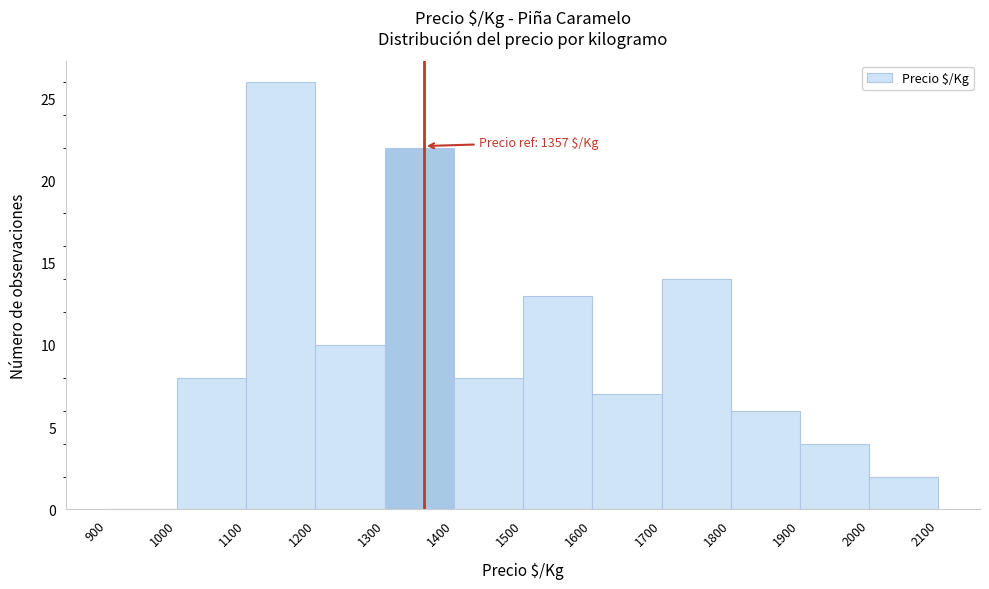

Which range on the x-axis has the tallest bar?

1100 to 1200